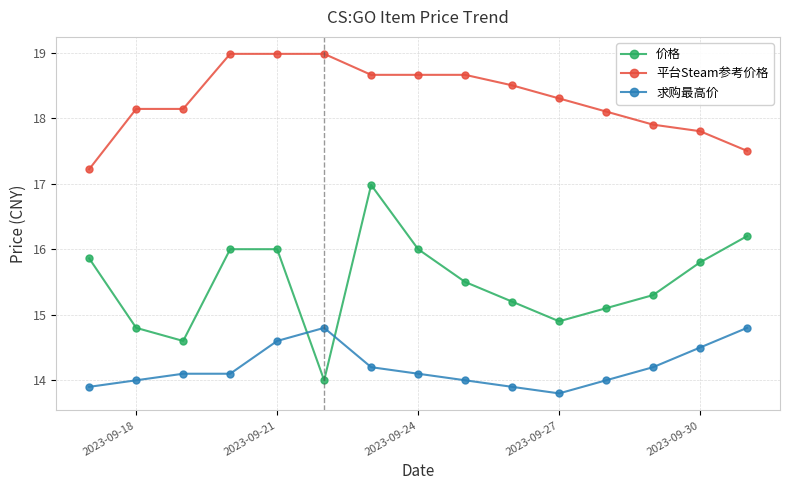

Which series has the widest spread of values?

价格